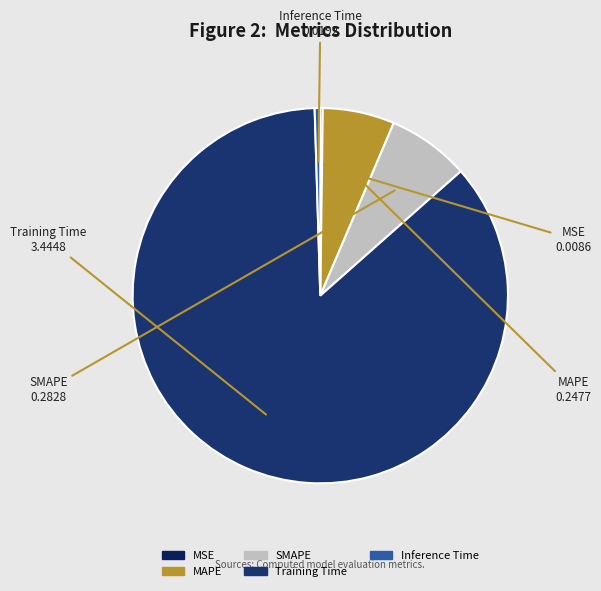

Which has a higher value, Inference Time or Training Time?

Training Time